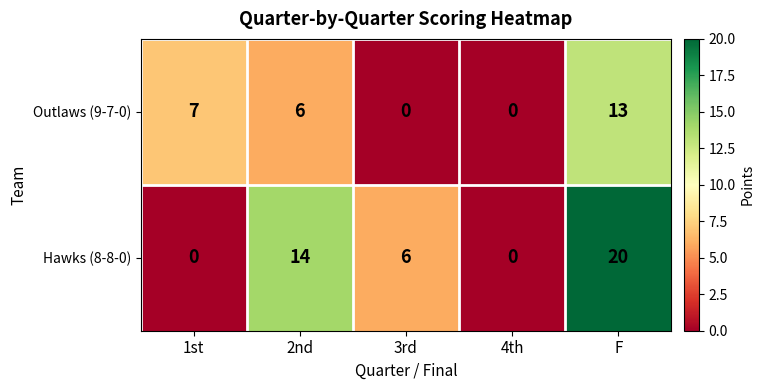

Reading left to right, extract all data points from this chart.

Outlaws (9-7-0): 1st=7	2nd=6	3rd=0	4th=0	F=13
Hawks (8-8-0): 1st=0	2nd=14	3rd=6	4th=0	F=20